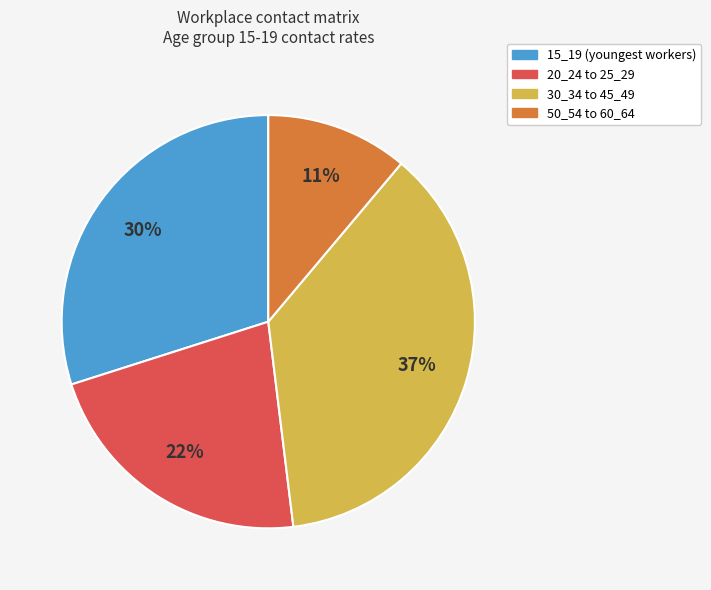

To the nearest percent, what is the difference between the largest and smallest slice percentages?

26%